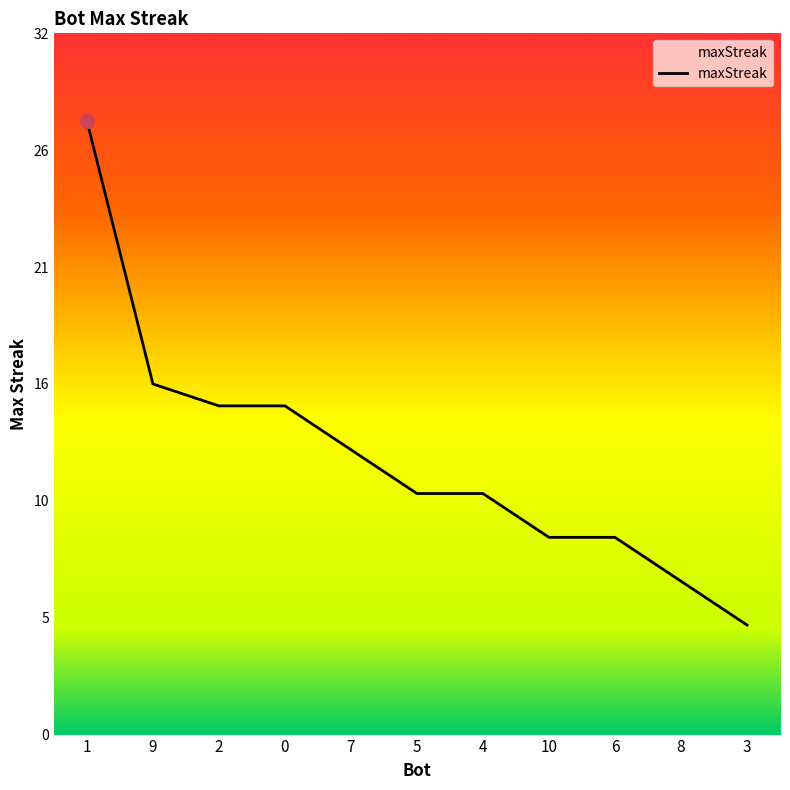

Reading right to left, extract all data points from this chart.

3=5	8=7	6=9	10=9	4=11	5=11	7=13	0=15	2=15	9=16	1=28